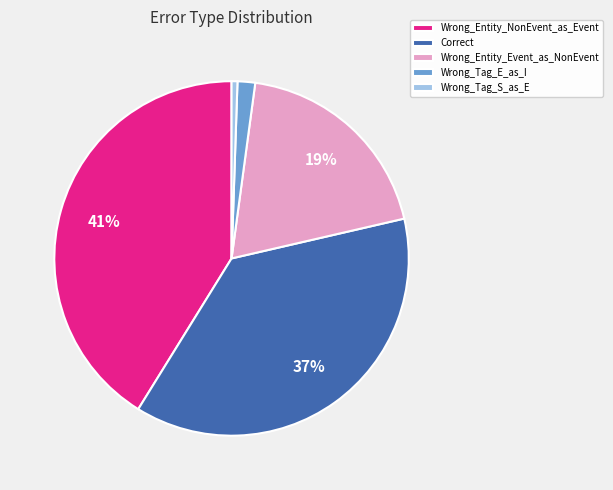

To the nearest percent, what is the average slice percentage?

20%